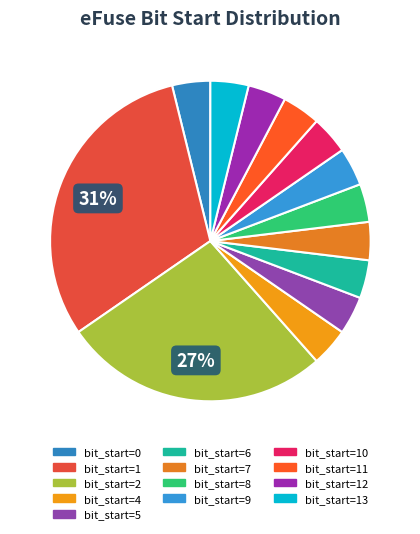

Does any single category account for the majority?

No